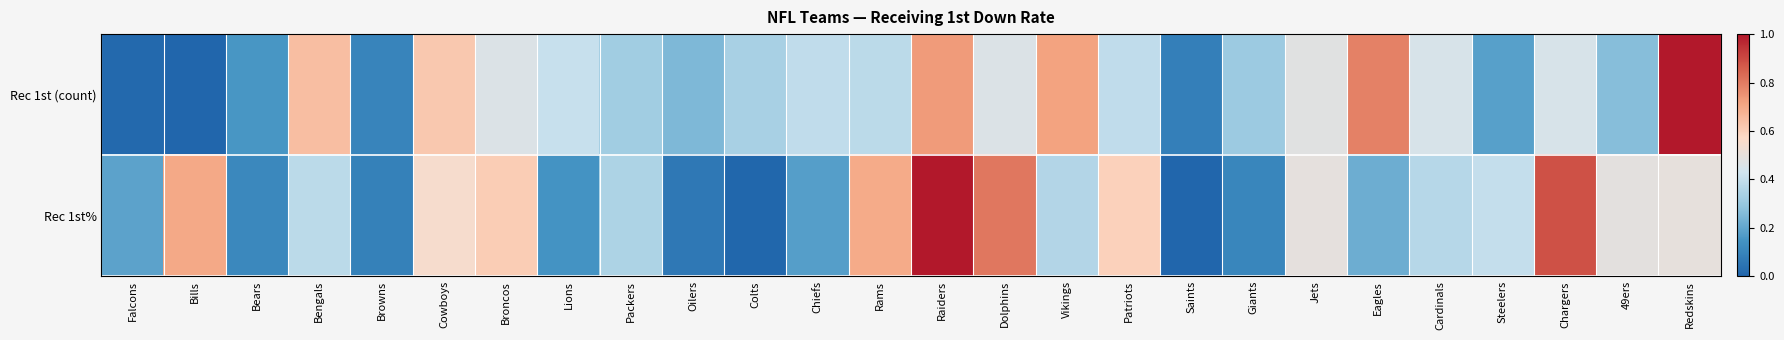

Reading left to right, list all the values displayed in this chart.

Rec 1st (count): Falcons=0.0	Bills=0.0	Bears=0.2	Bengals=0.6	Browns=0.1	Cowboys=0.6	Broncos=0.5	Lions=0.4	Packers=0.3	Oilers=0.3	Colts=0.3	Chiefs=0.4	Rams=0.4	Raiders=0.7	Dolphins=0.5	Vikings=0.7	Patriots=0.4	Saints=0.1	Giants=0.3	Jets=0.5	Eagles=0.8	Cardinals=0.5	Steelers=0.2	Chargers=0.5	49ers=0.3	Redskins=1.0
Rec 1st%: Falcons=0.2	Bills=0.7	Bears=0.1	Bengals=0.4	Browns=0.1	Cowboys=0.5	Broncos=0.6	Lions=0.1	Packers=0.4	Oilers=0.1	Colts=0.0	Chiefs=0.2	Rams=0.7	Raiders=1.0	Dolphins=0.8	Vikings=0.4	Patriots=0.6	Saints=0.0	Giants=0.1	Jets=0.5	Eagles=0.2	Cardinals=0.4	Steelers=0.4	Chargers=0.9	49ers=0.5	Redskins=0.5